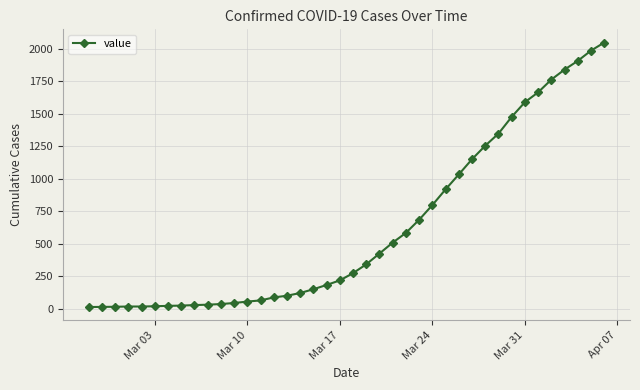

What is the difference between the second highest and second lowest values?

1973